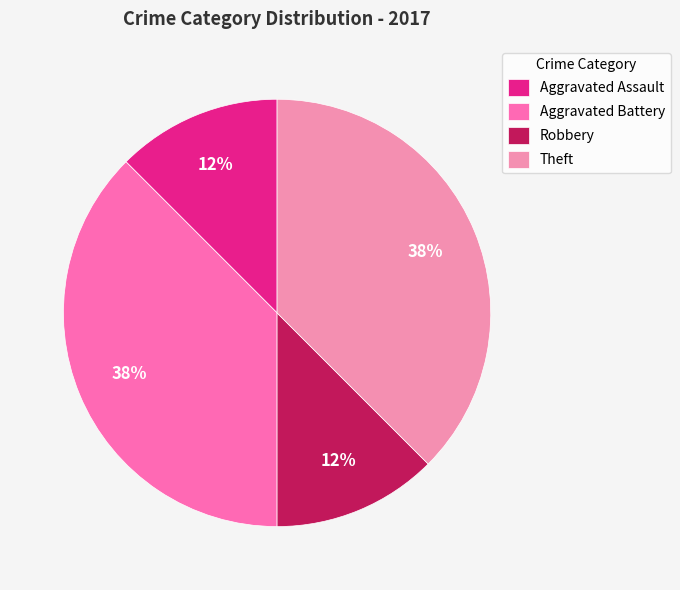

The Robbery slice represents 7% of the pie. True or false?

False